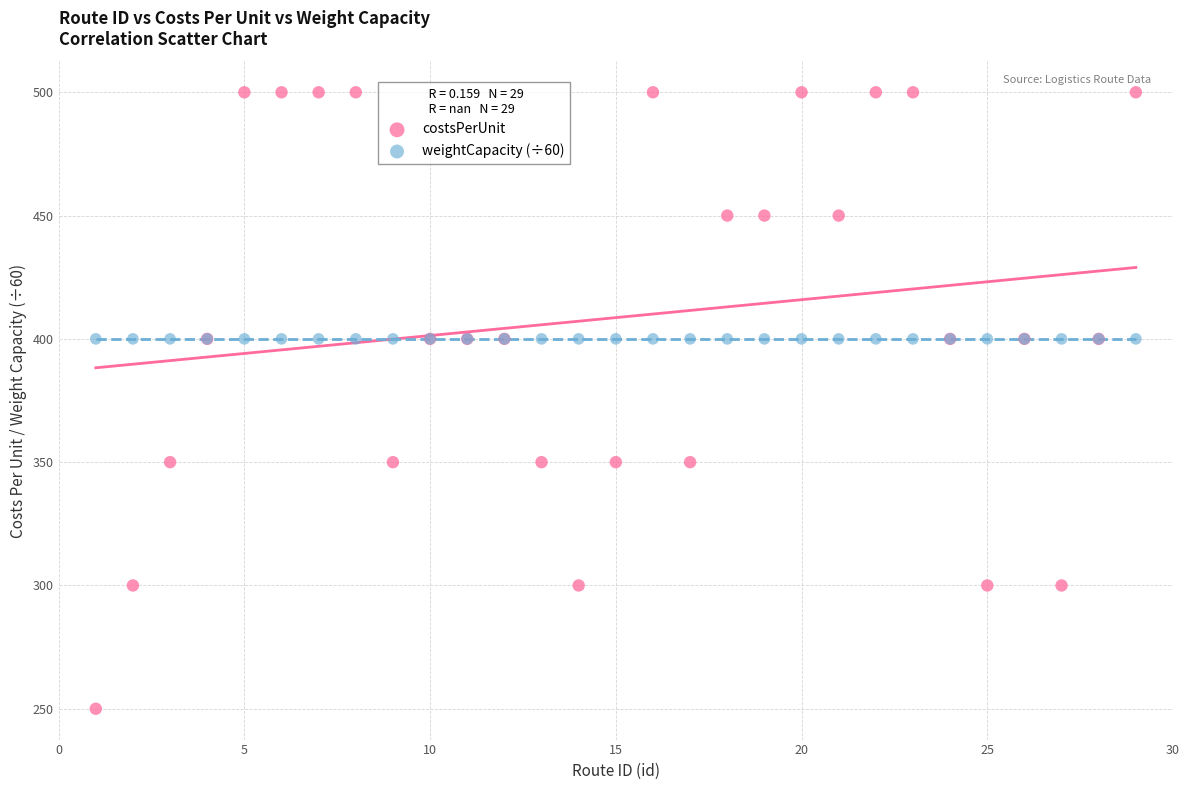

Which series reaches the minimum Y coordinate?

costsPerUnit